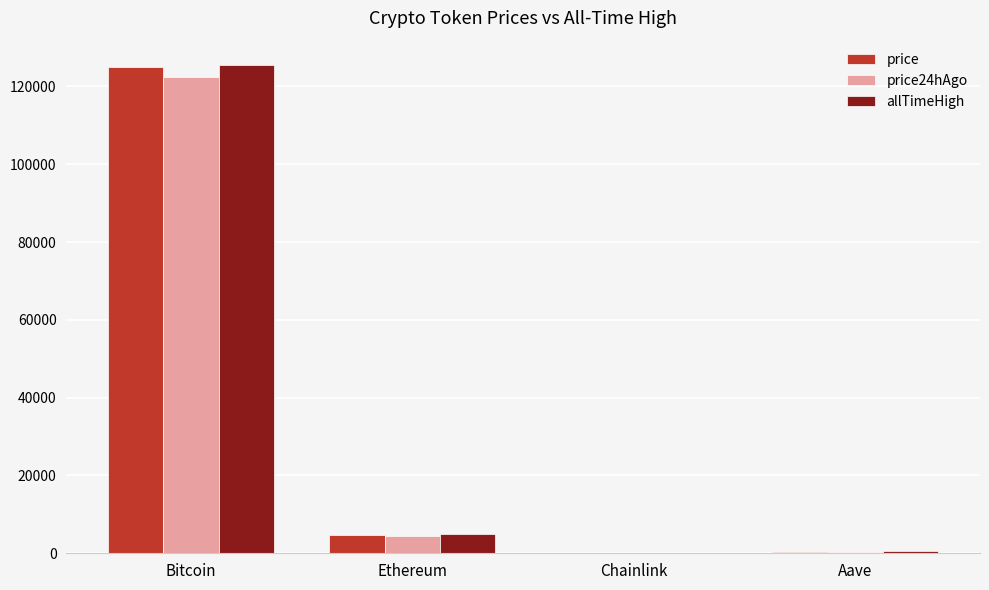

Does the chart contain stacked bars?

No